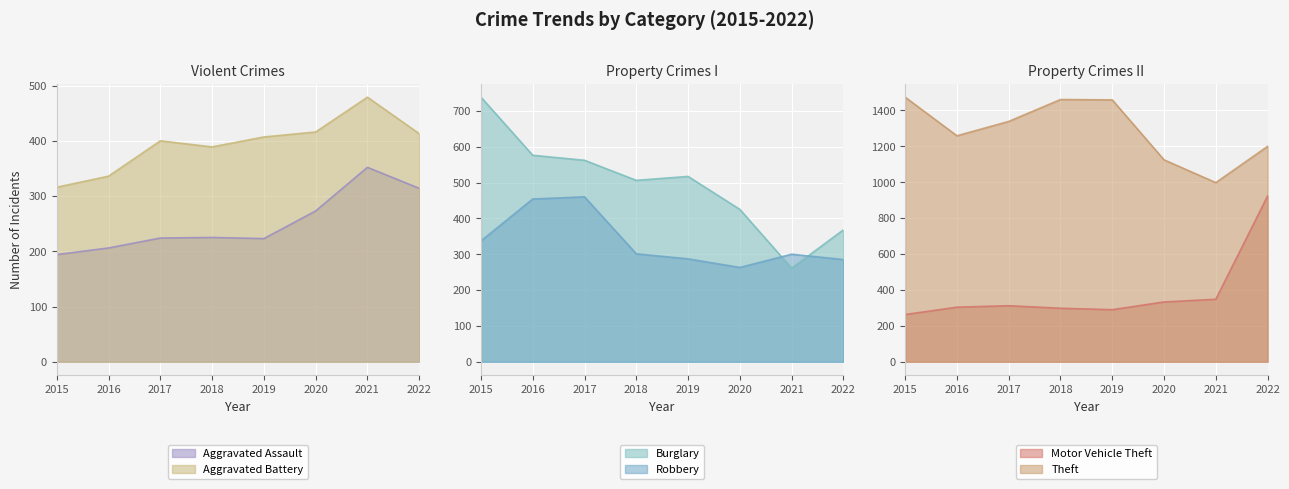

Count the number of data series in this chart.

6